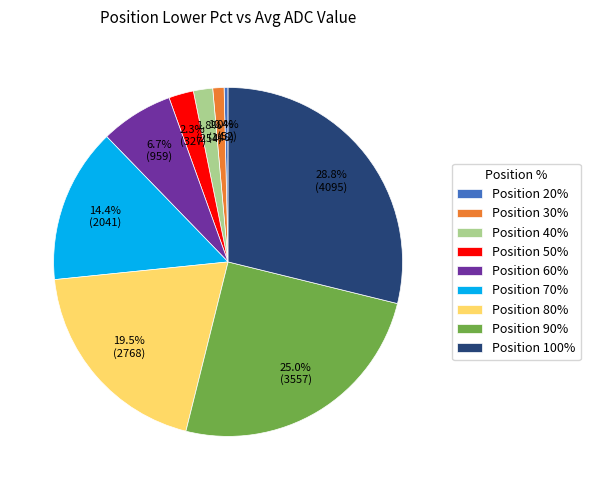

Does any single category account for the majority?

No